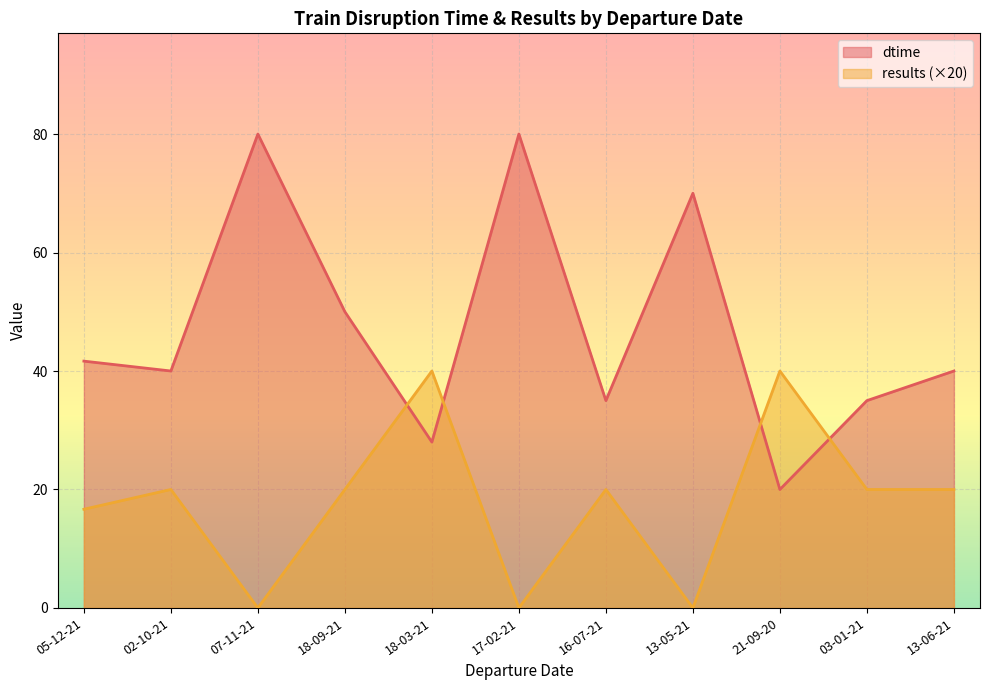

Rank the series by their maximum value, from lowest to highest.

results (×20), dtime